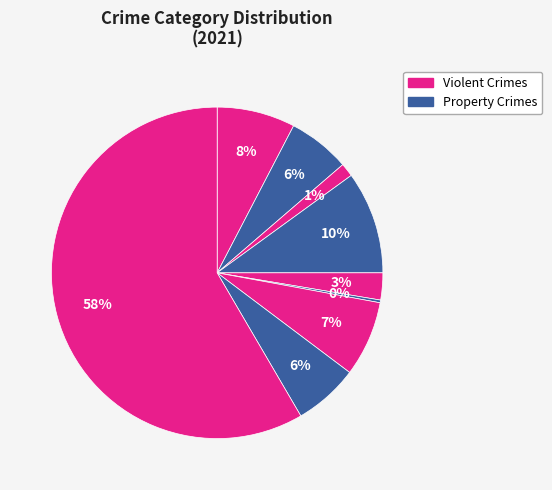

To the nearest percent, what is the difference between the largest and smallest slice percentages?

58%